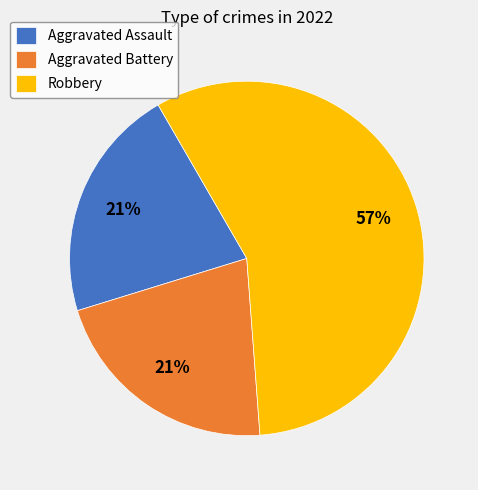

Does any single category account for the majority?

Yes